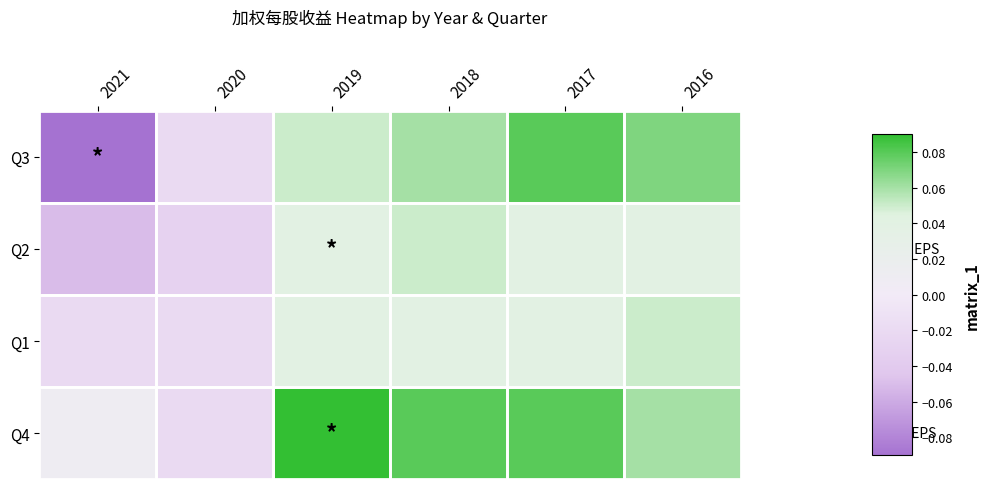

List the series in order of their peak value, lowest first.

Q2, Q1, Q3, Q4